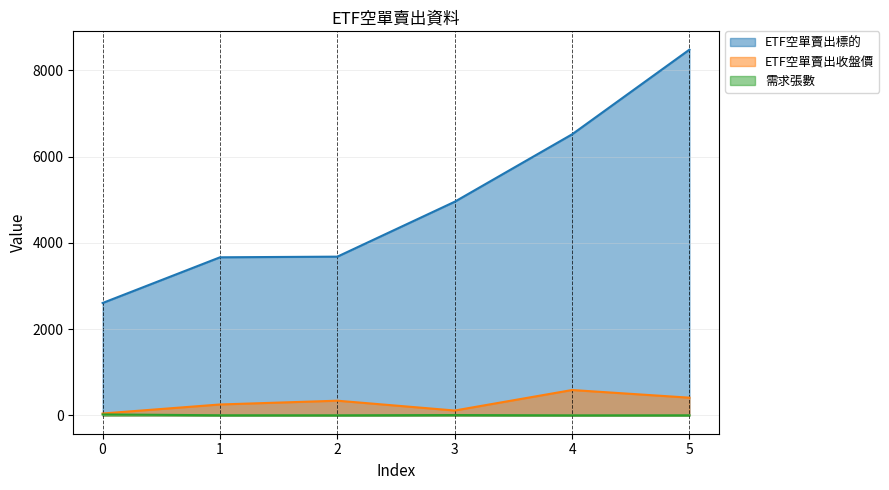

At how many categories does at least one series exceed 5454?

2